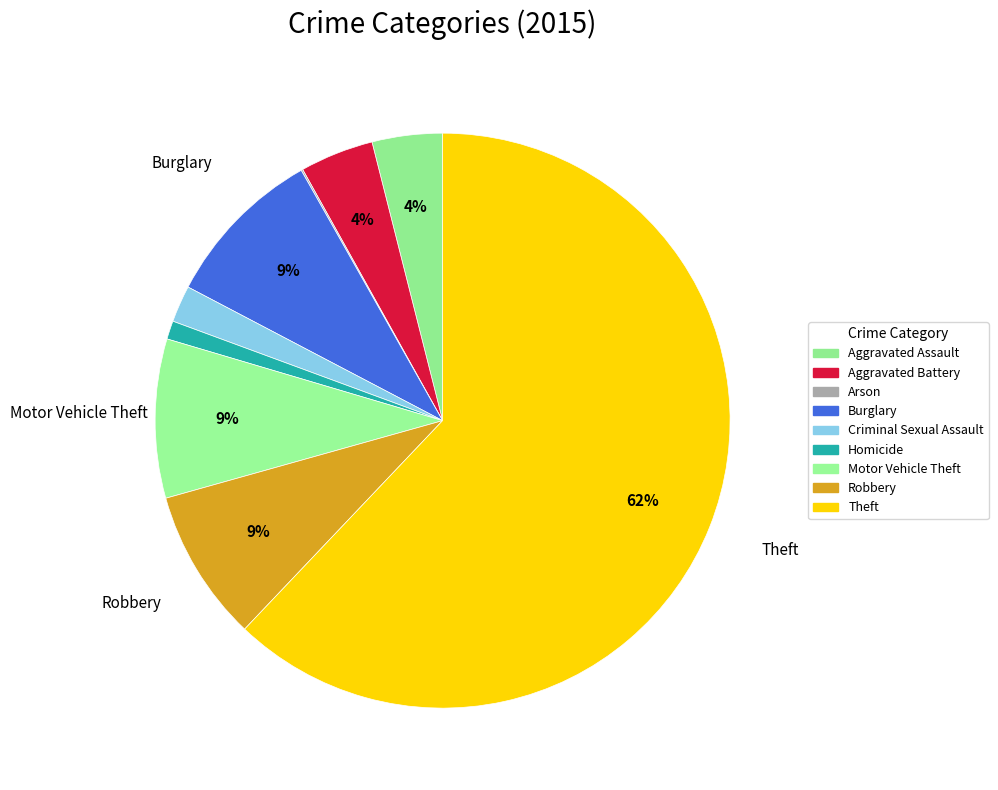

Which category accounts for the majority?

Theft